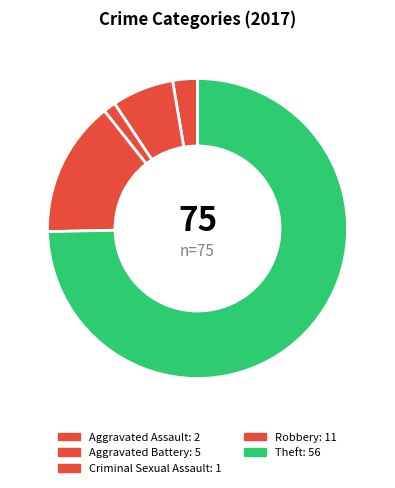

What is the smallest slice in the pie chart?

Criminal Sexual Assault